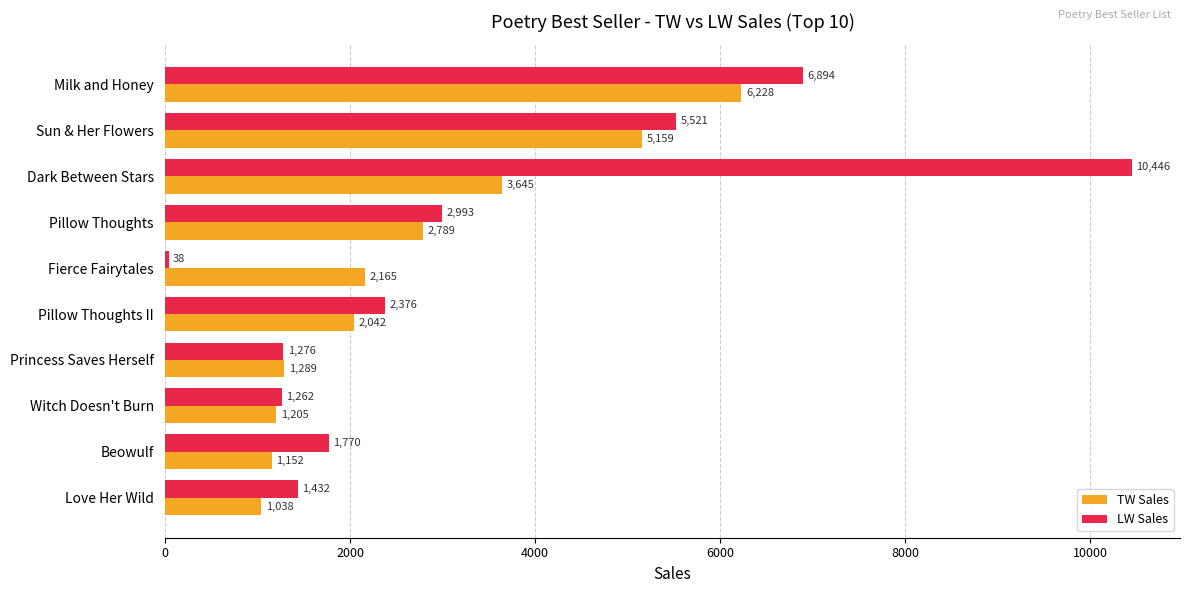

At which label does TW Sales reach its minimum?

Love Her Wild